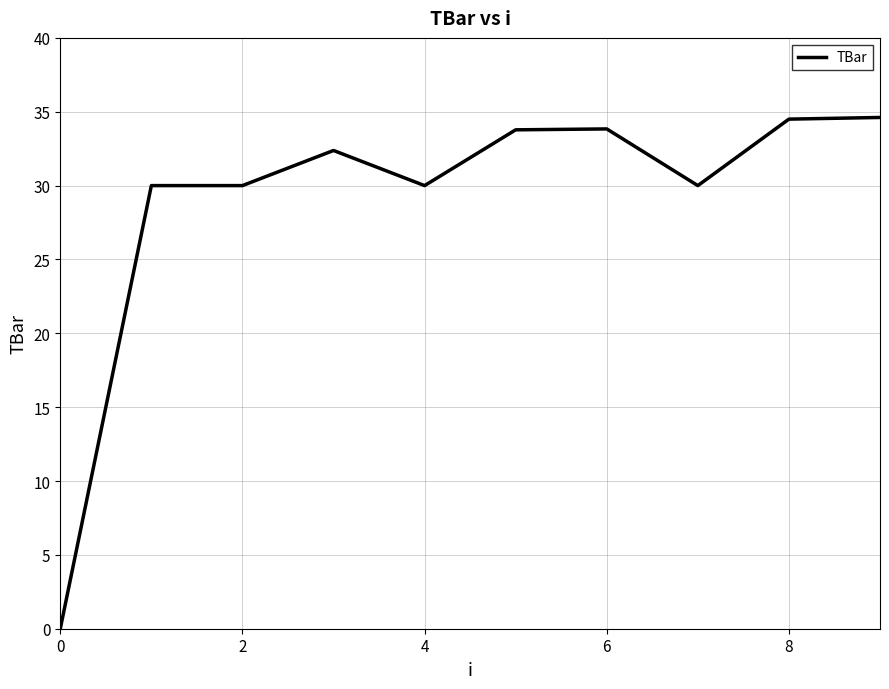

What is the maximum value shown in the chart?

34.6